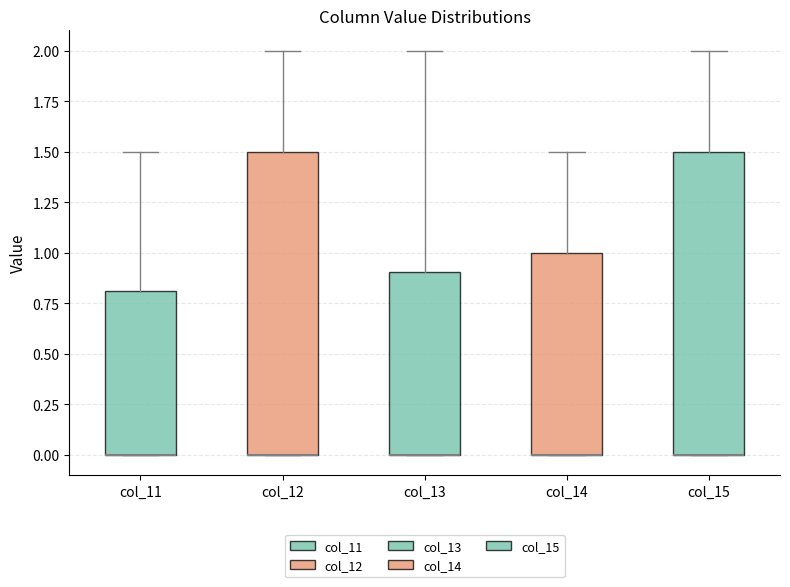

Where does the upper whisker of the box for col_11 end on the y-axis? The values are not printed on the chart, so give them approximately, as read against the axis.

1.5